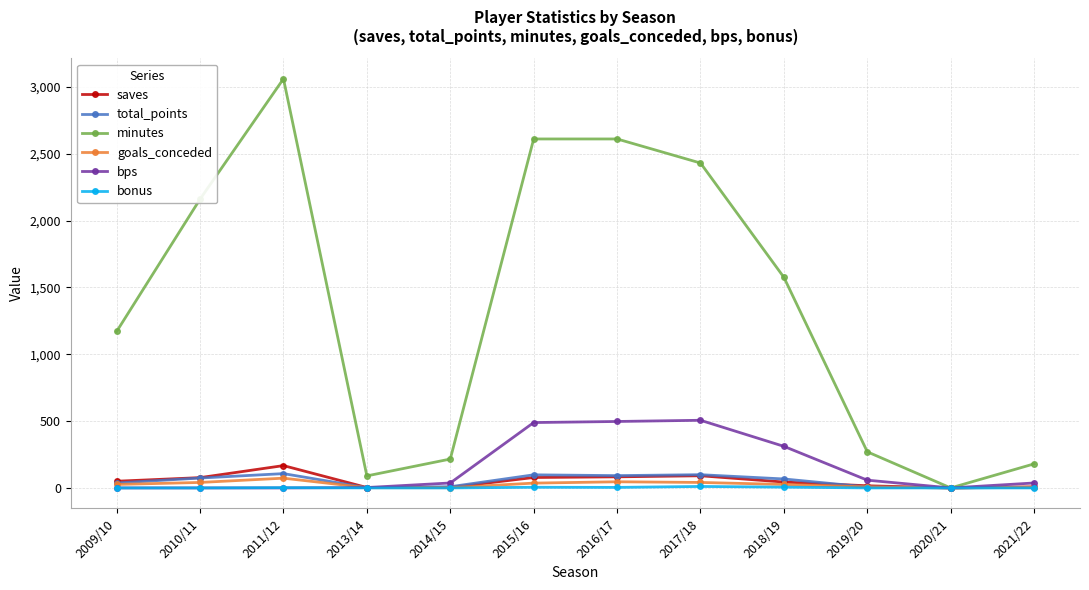

What is the value of the saves point at the 3rd from the left?

167